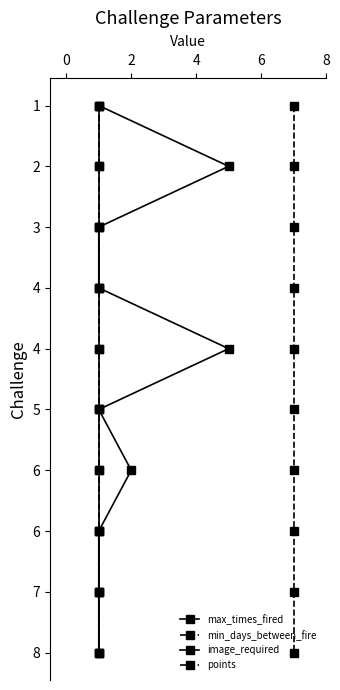

True or false: min_days_between_fire has a value of 1 at 6.

False